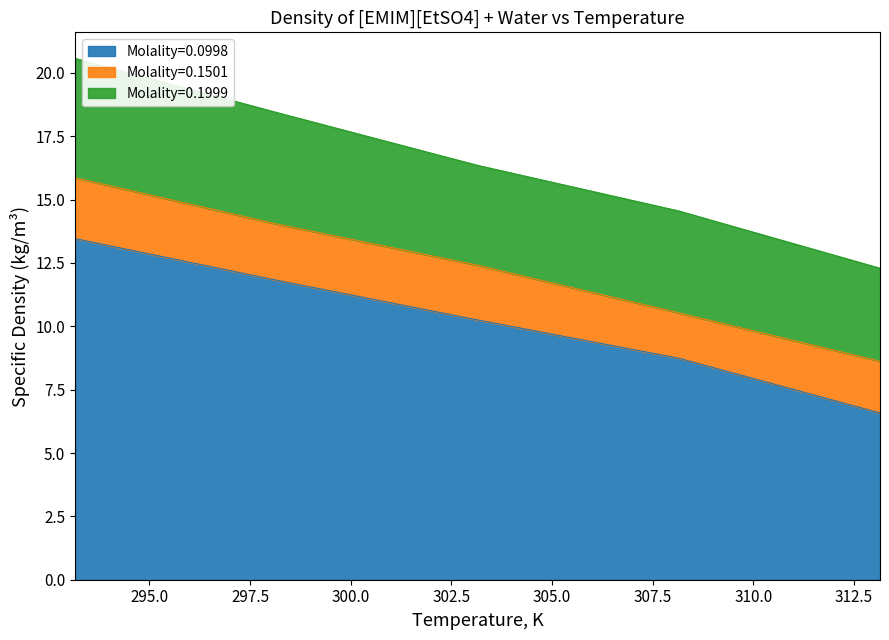

How many lines are shown in the chart?

3